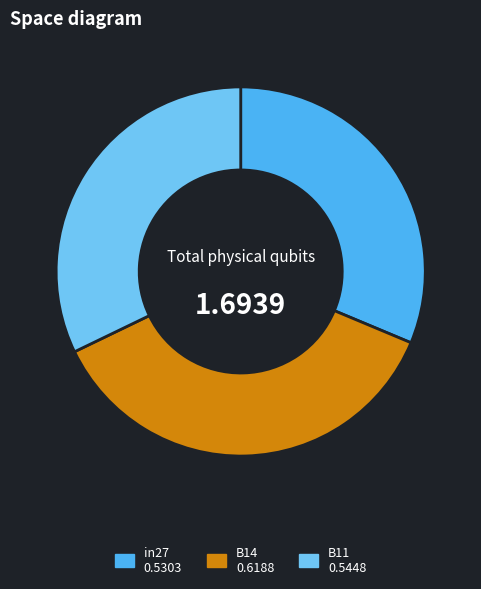

Which category has the smallest portion of the pie?

in27